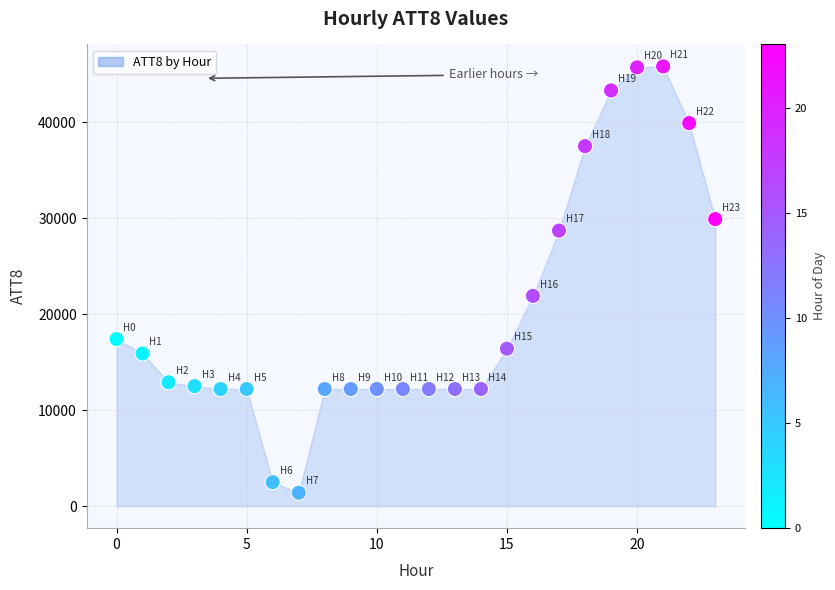

What Y value in the scatter plot is closest to 23600?

21900